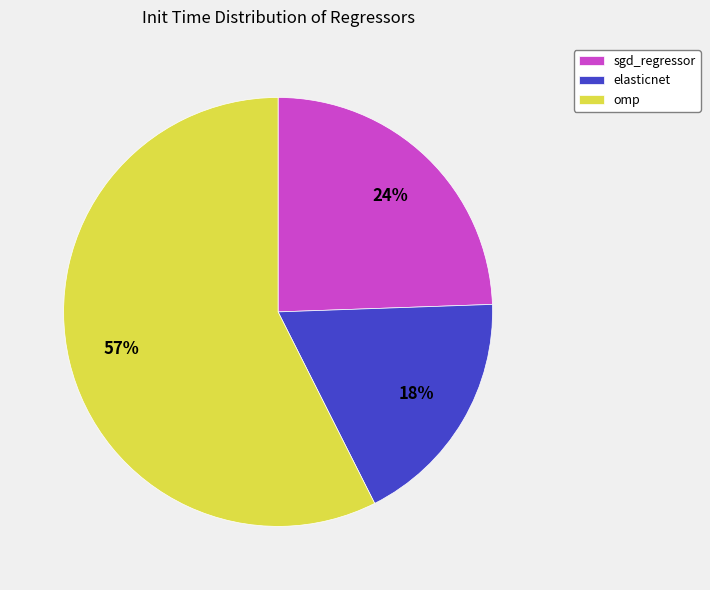

Rank the categories by value from lowest to highest.

elasticnet, sgd_regressor, omp